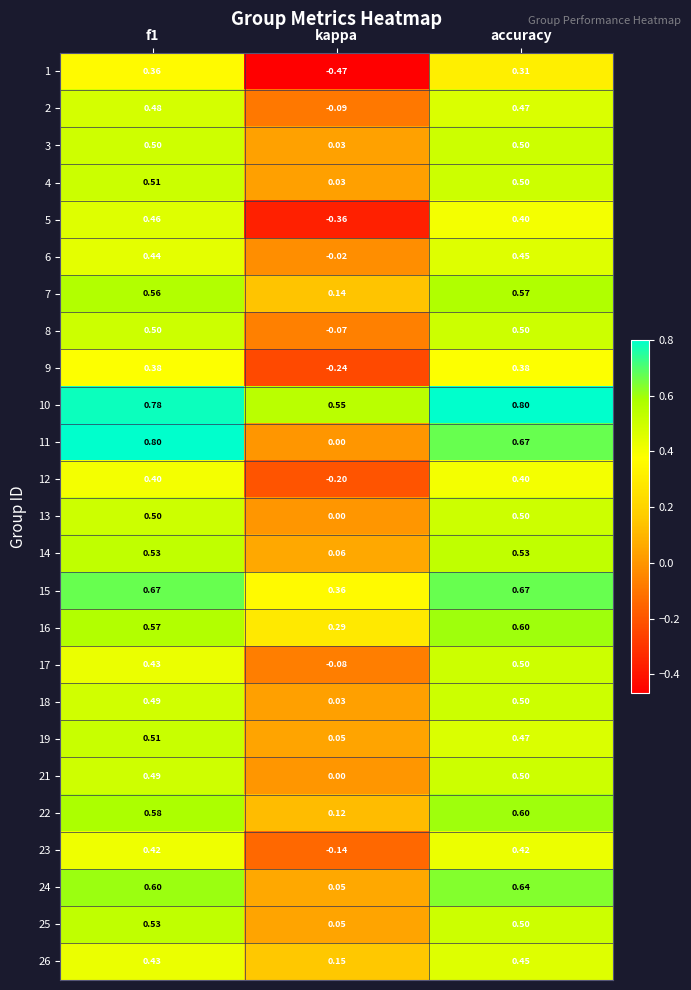

At which label is 8 closest to 0?

kappa